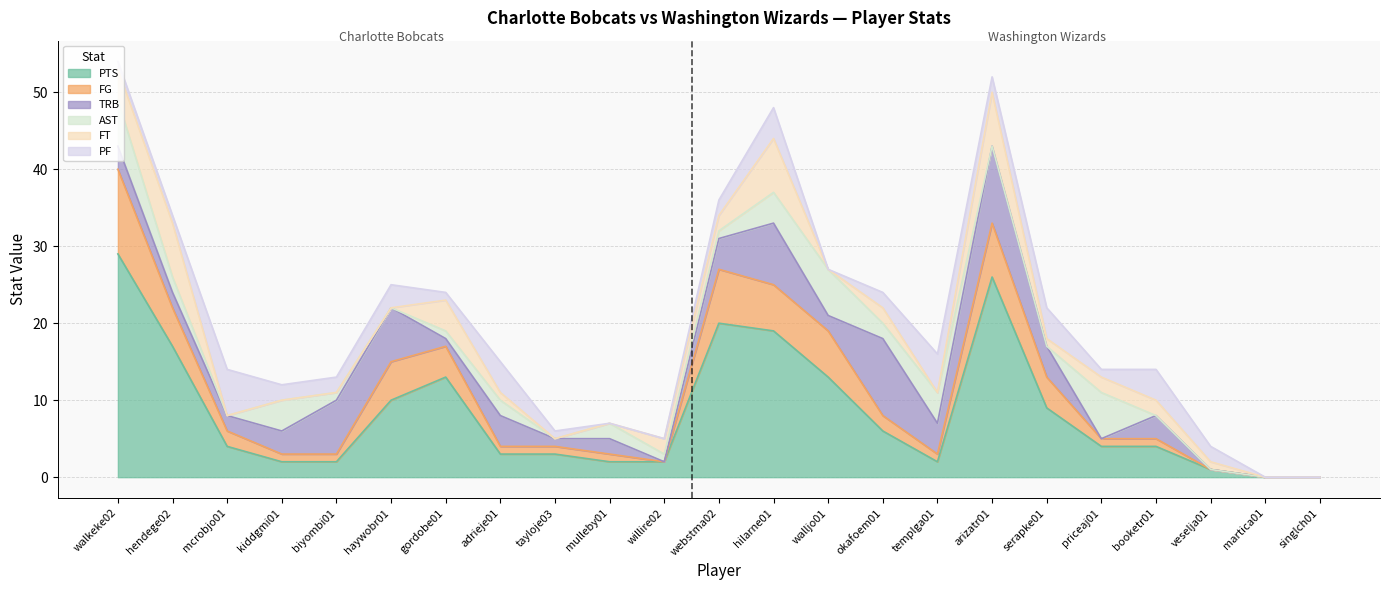

What is the label of the 19th point from the left?

priceaj01